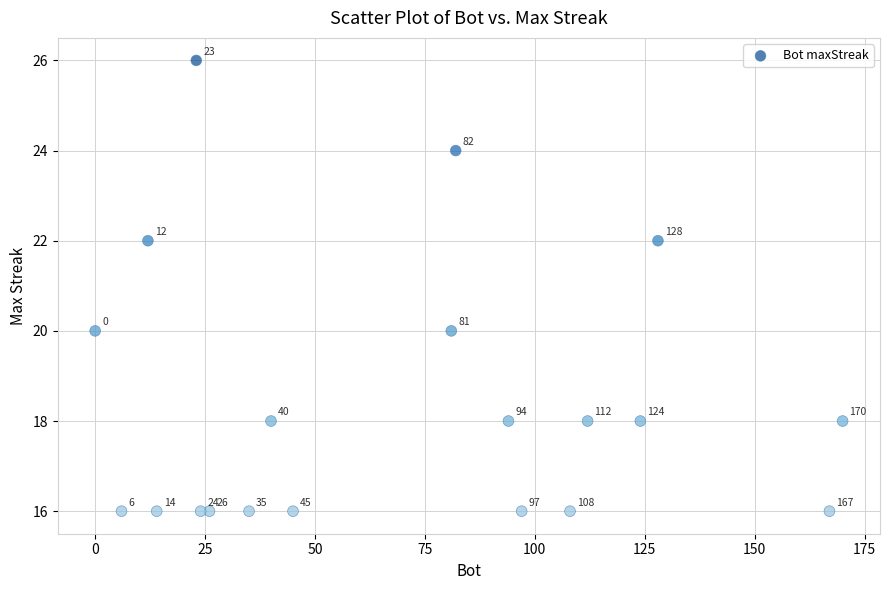

What is the range of Y values (max minus min)?

10